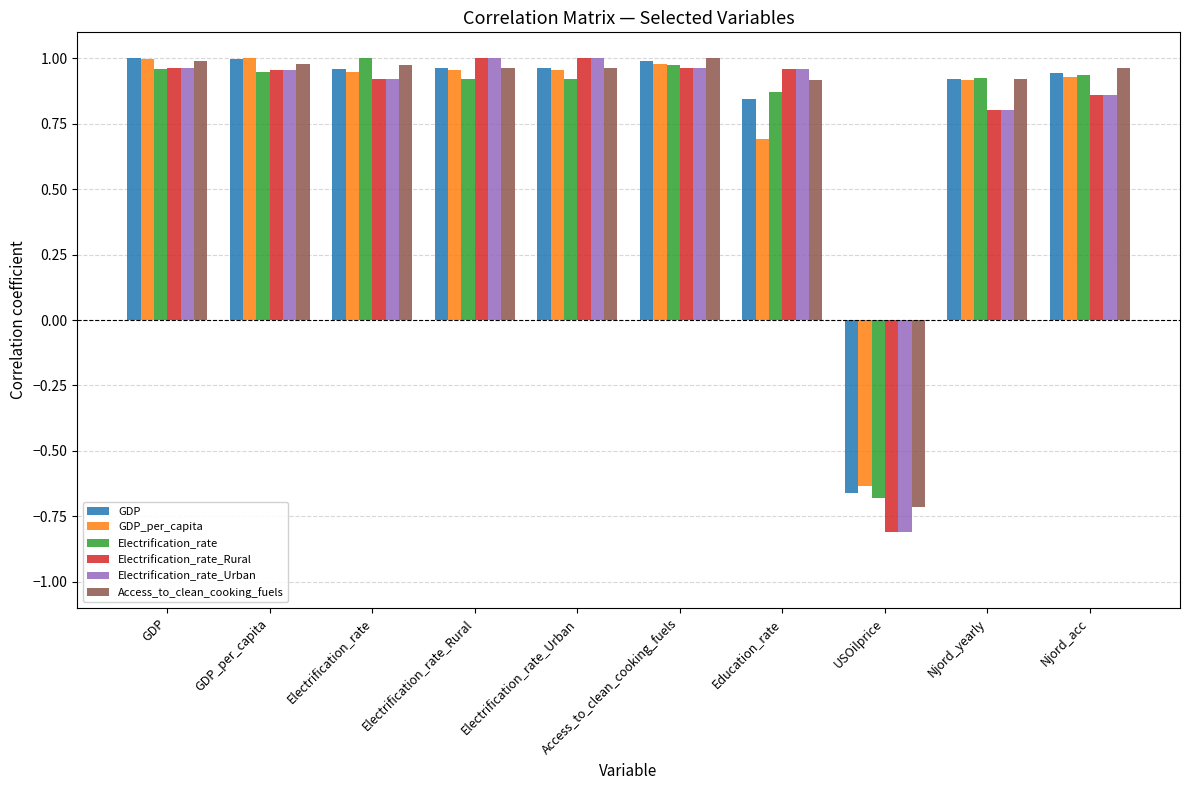

Is it true that Electrification_rate equals 1.5 at Access_to_clean_cooking_fuels?

False